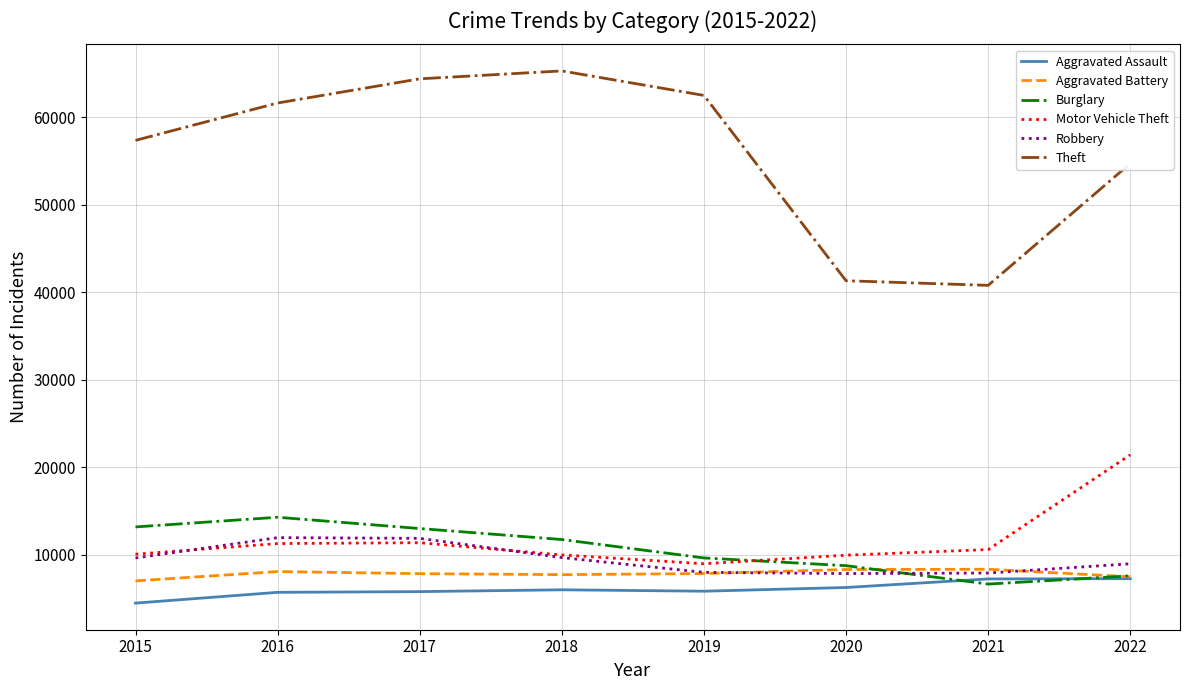

Where is the first local maximum for Burglary?

2016